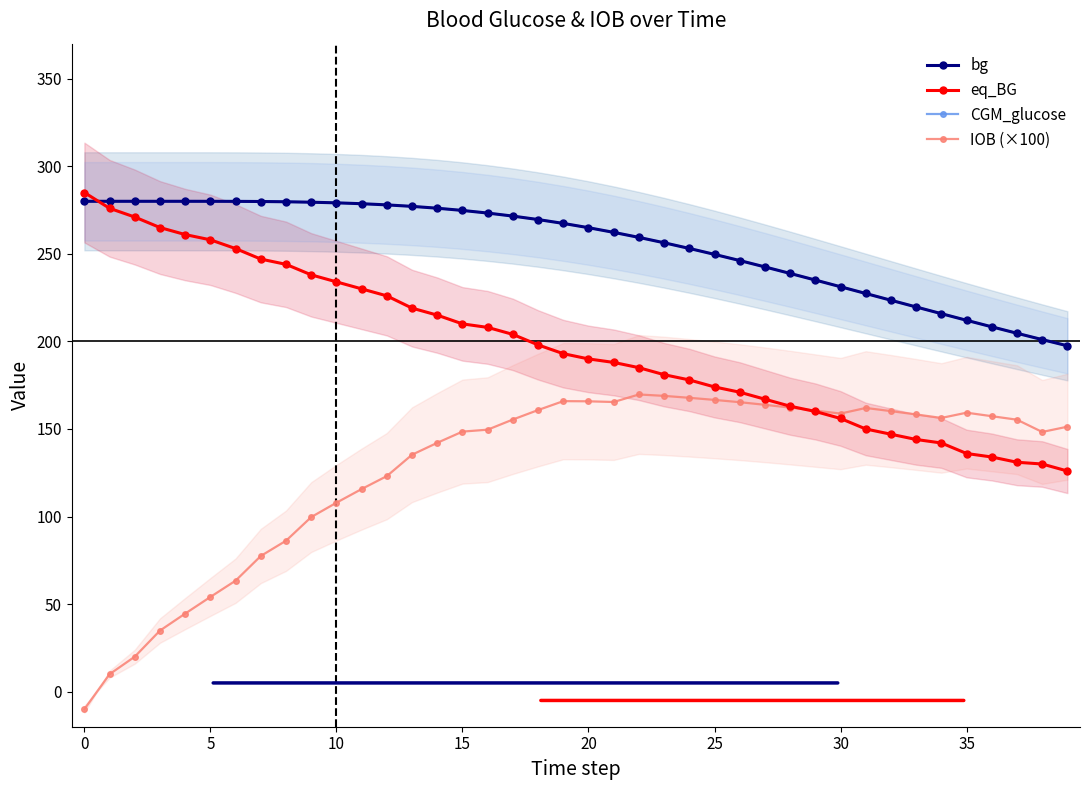

Where is CGM_glucose nearest to the value 238?

28